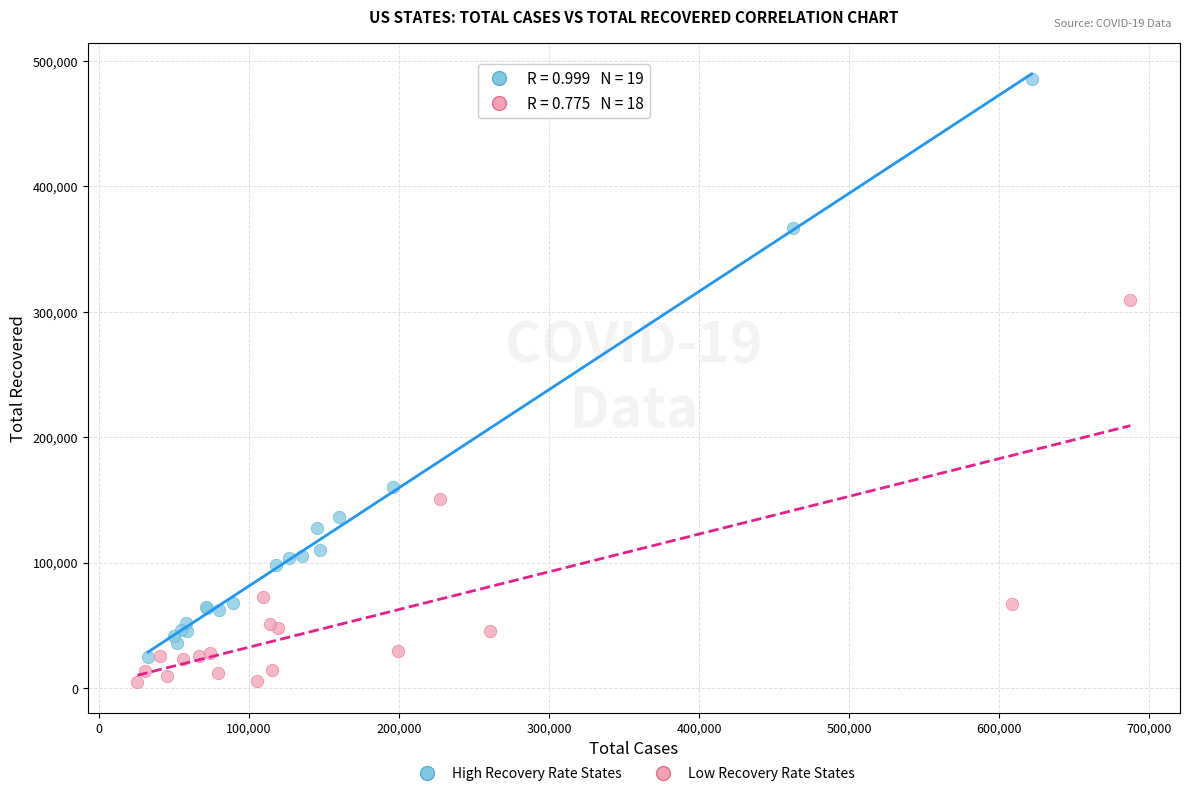

Which series contains the highest Y value?

High Recovery Rate States